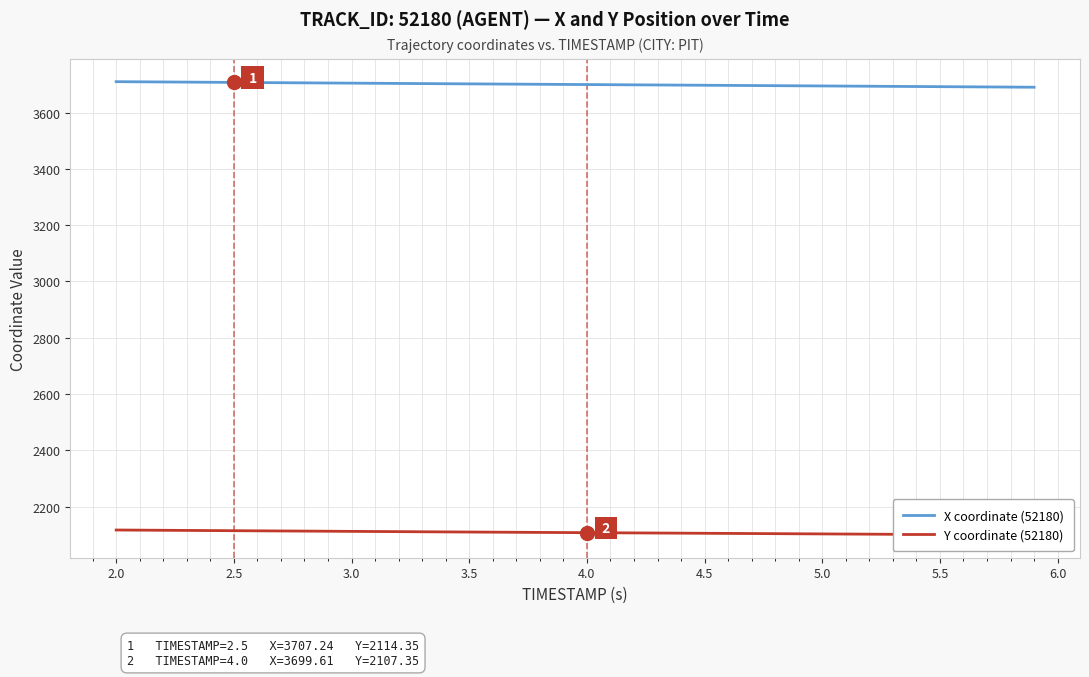

What is the difference between the second highest and minimum values in the Y coordinate (52180) series?

17.4